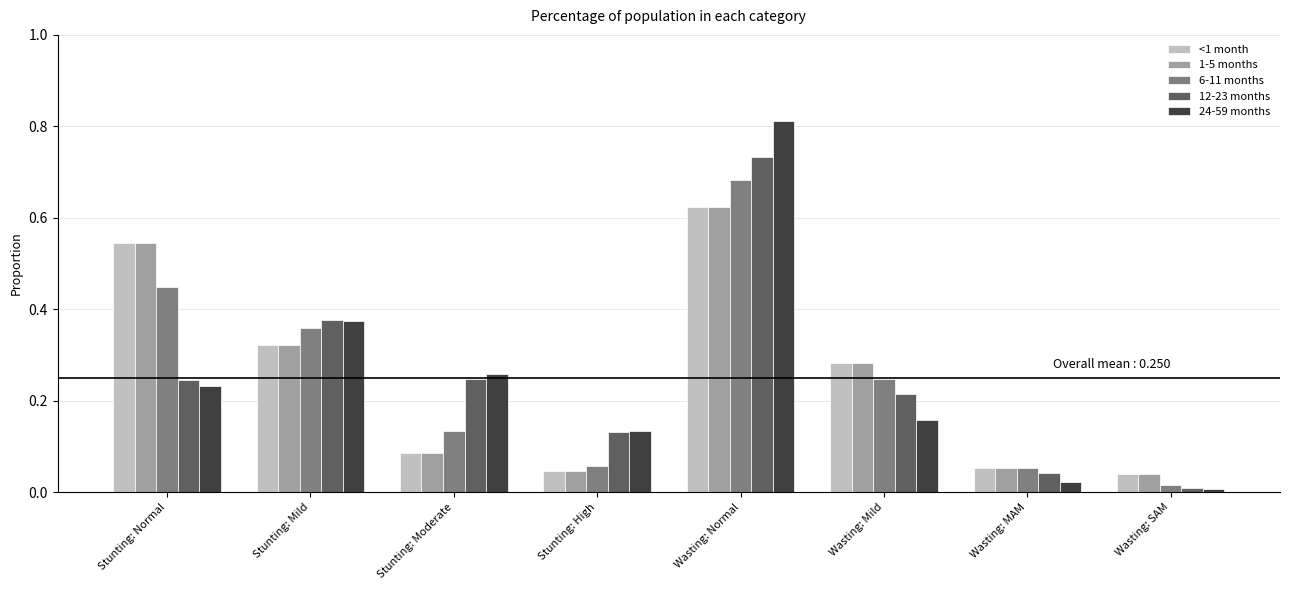

Which category has the highest value in the 24-59 months series?

Wasting: Normal